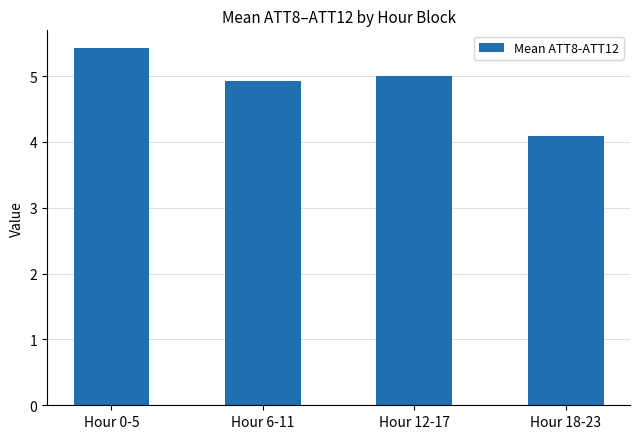

What is the value of the 4th bar from the left?

4.1